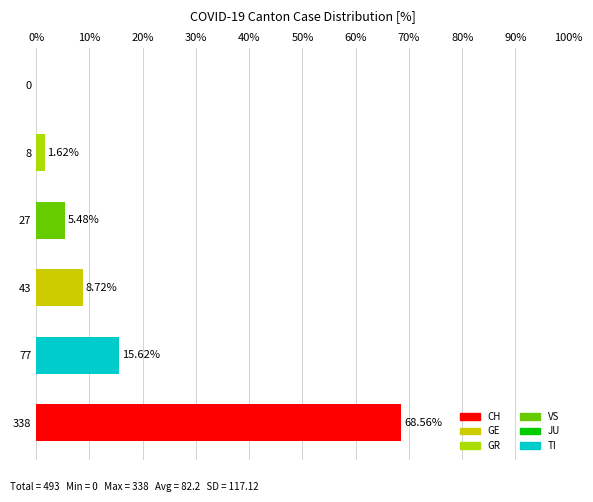

What is the sum of all values?

100.0